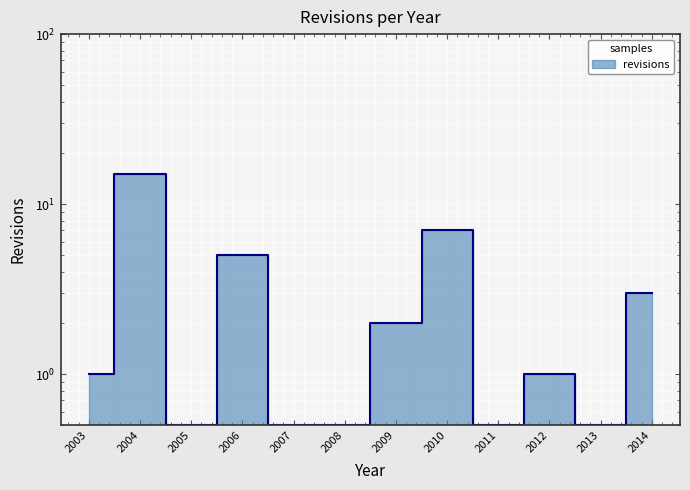

What is the greatest value displayed?

15.0